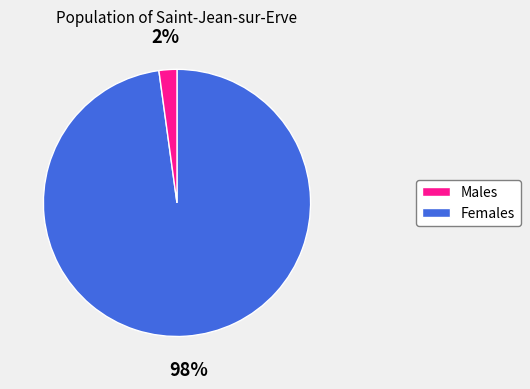

Is there any slice that represents more than half of the pie?

Yes